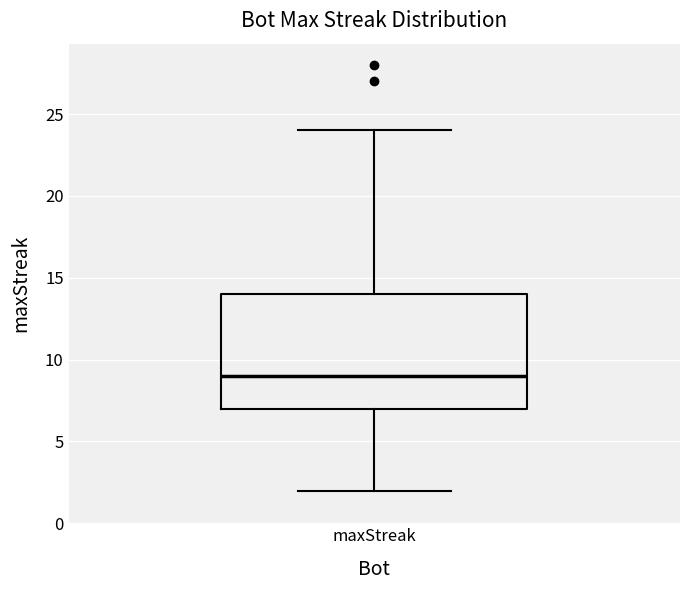

Read this box plot against the y-axis: the position of the median line, the range covered by the box, and the ends of both whiskers. The values are not printed on the chart, so give them approximately, as read against the axis.

median 9, box 7 to 14, whiskers 2 to 24